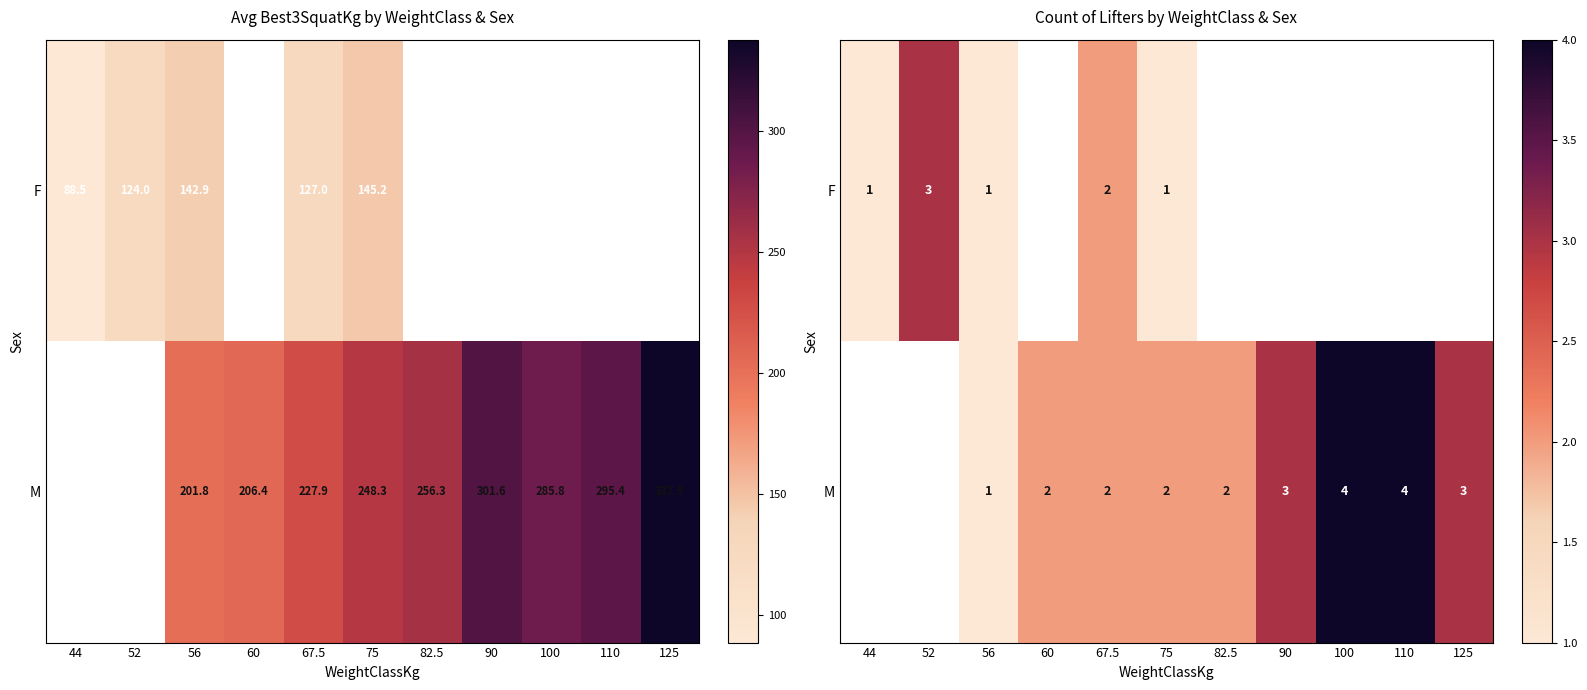

List the series in order of their overall mean, highest first.

M, F